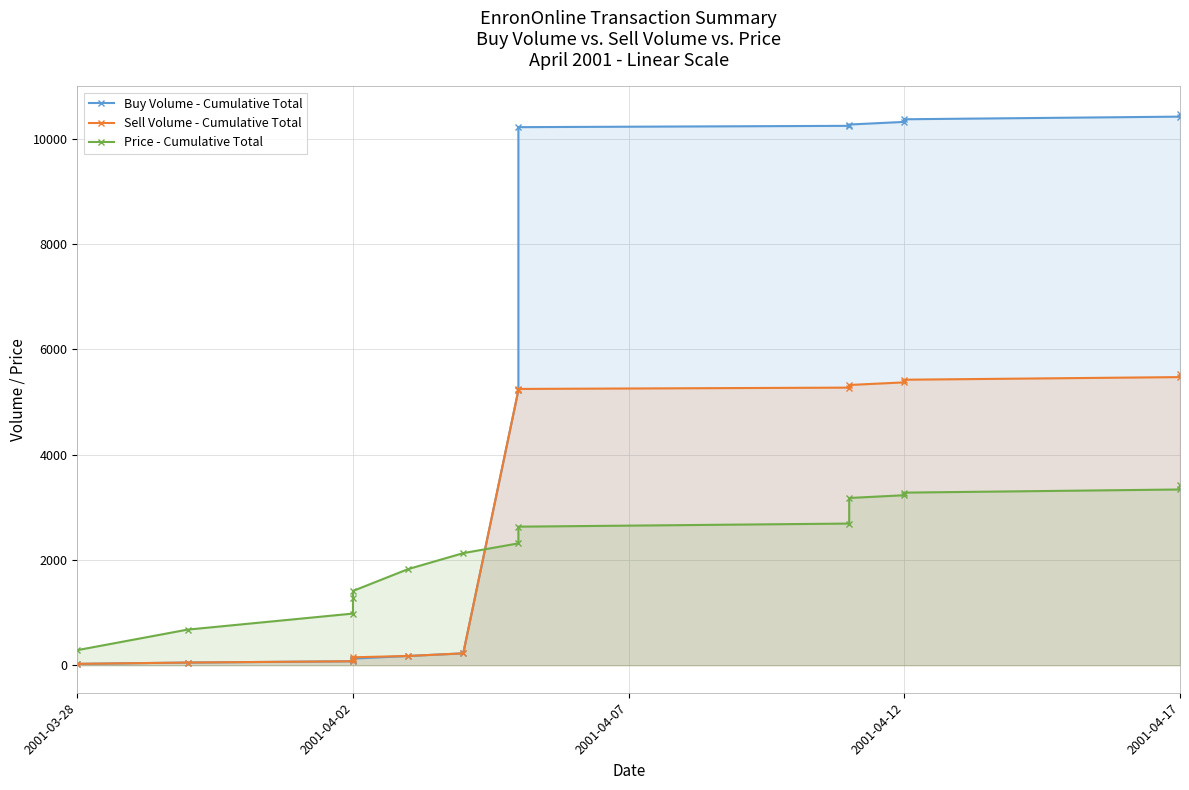

Read the Buy Volume - Cumulative Total value at 2001-03-28.

25.0